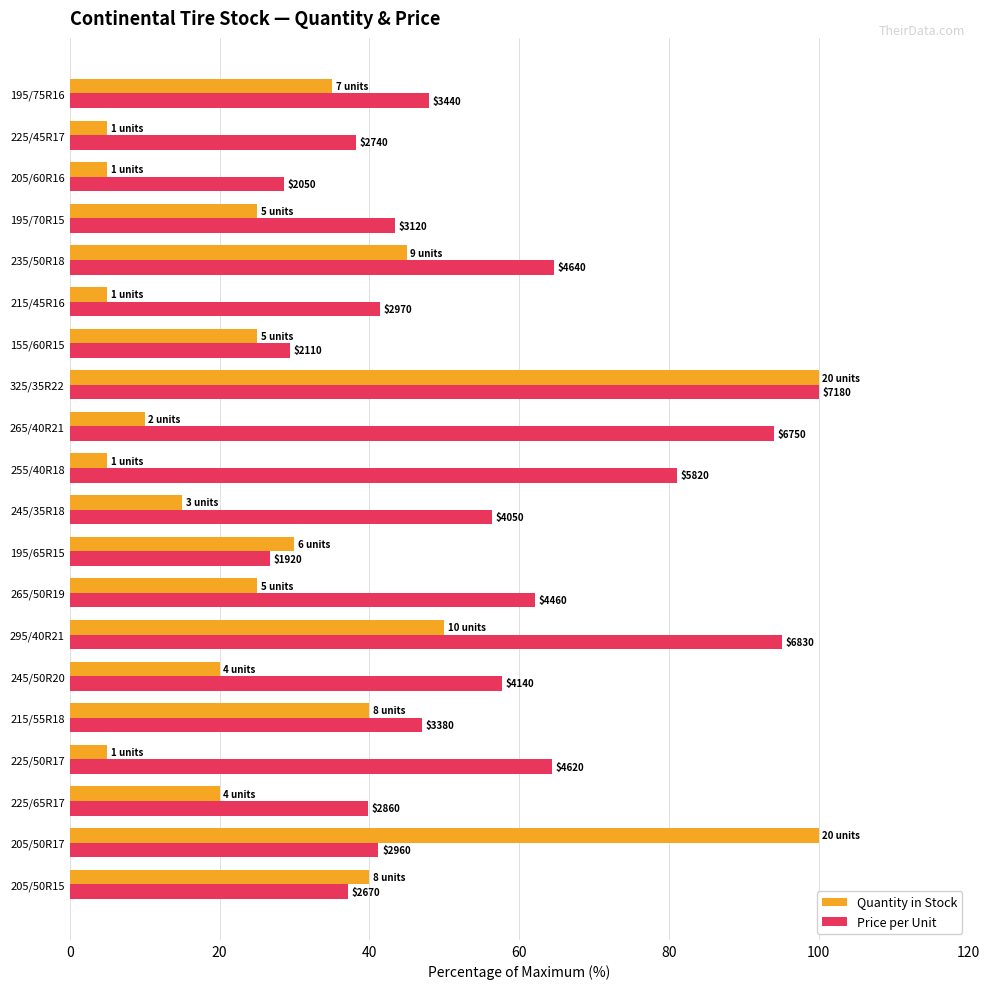

What is the minimum value for Quantity in Stock?

5.0